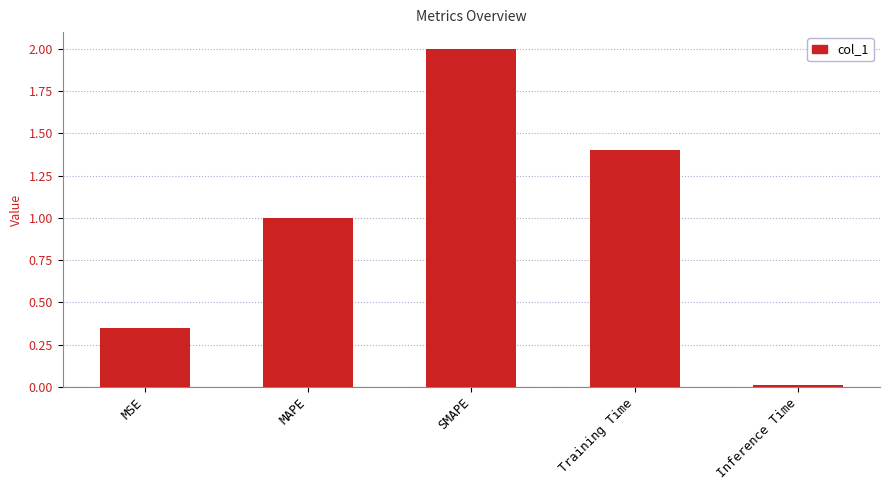

What is the label of the 2nd bar from the left?

MAPE